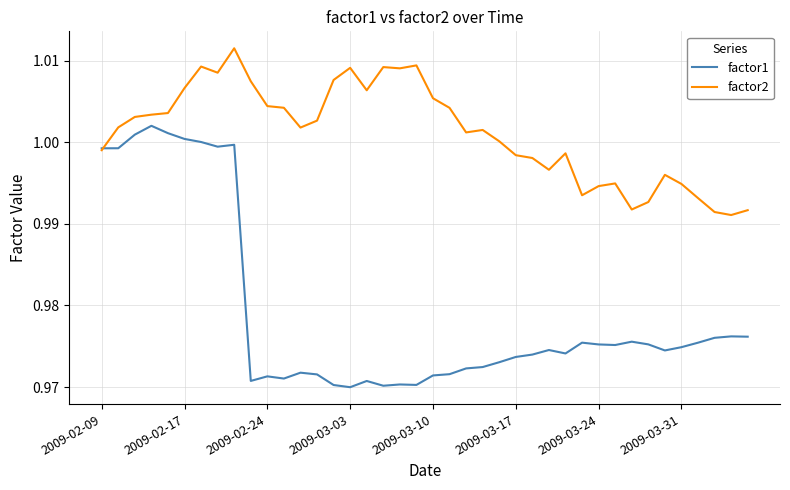

Which series has the largest total across all categories?

factor2